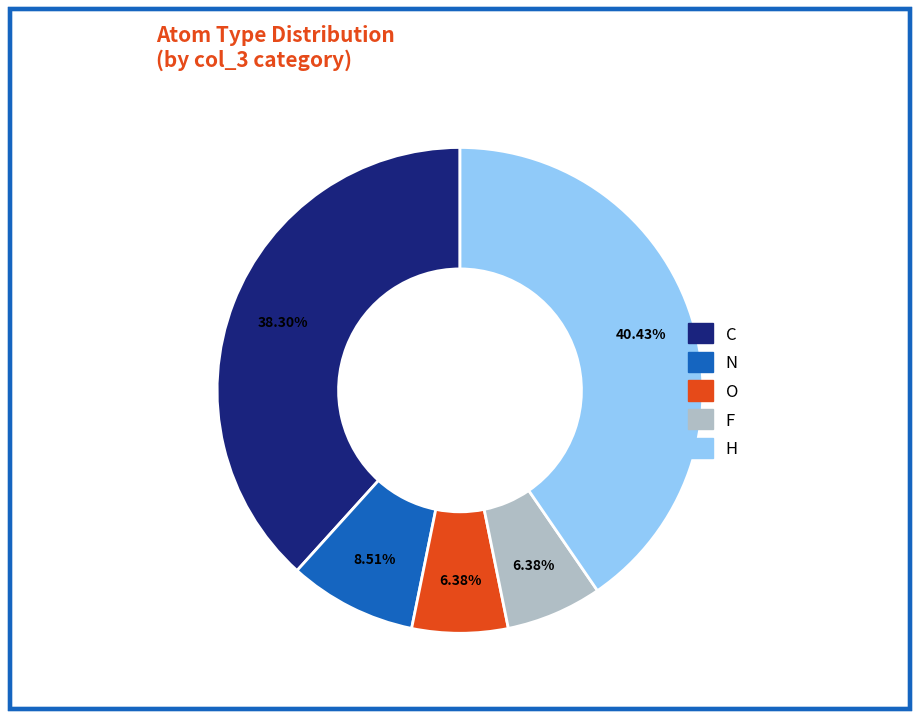

Is the sum of O and F greater than half?

No